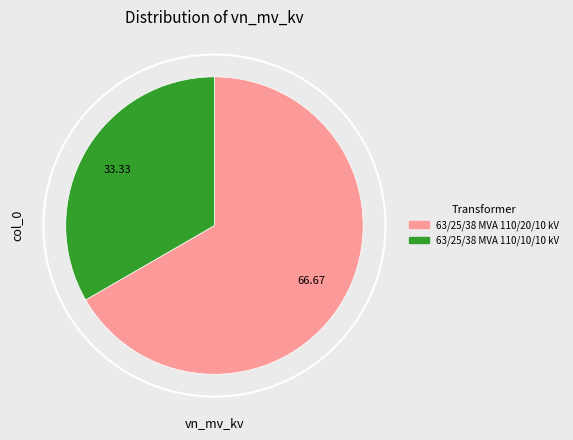

Is there any slice that represents more than half of the pie?

Yes